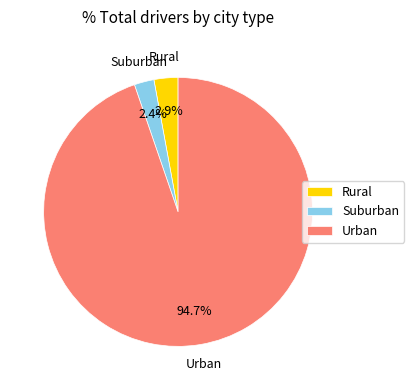

To the nearest percent, what is the average slice percentage?

33%